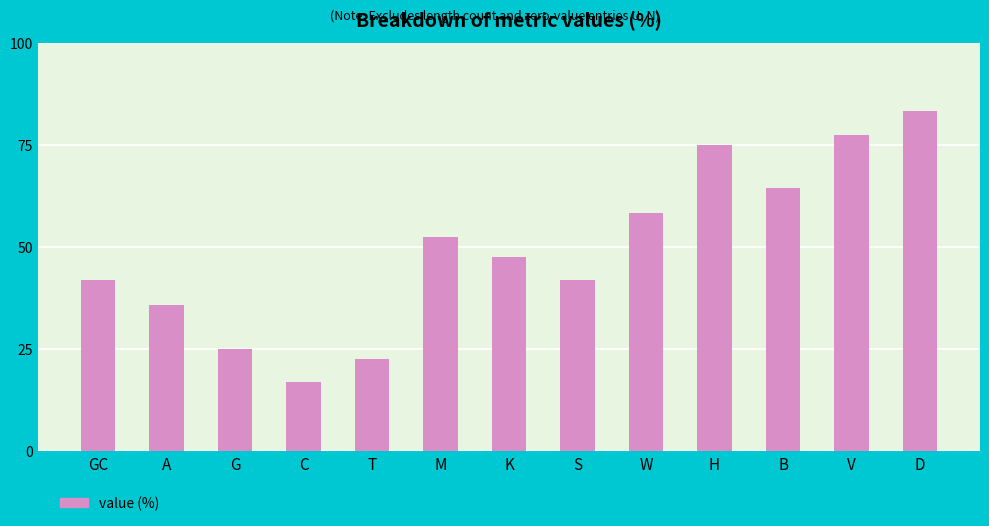

What is the minimum value shown in the chart?

16.8